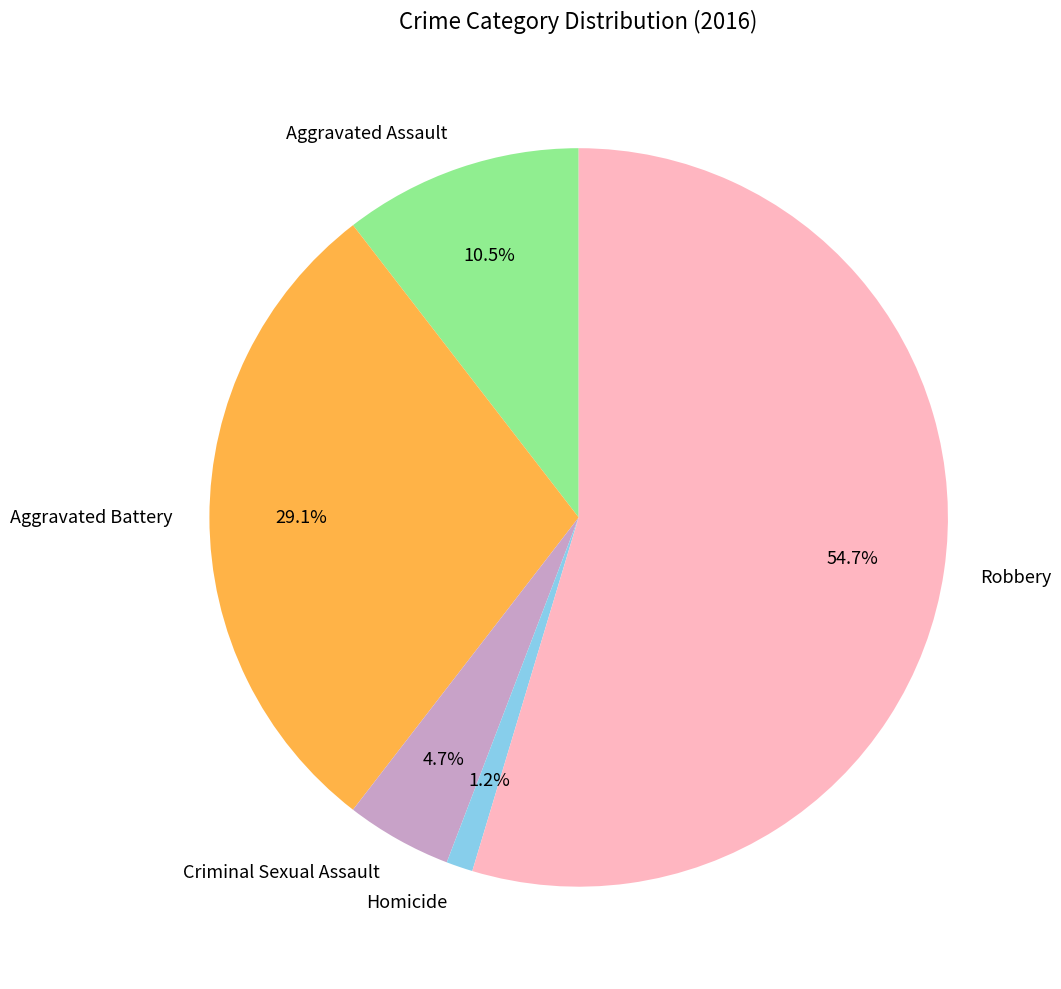

What portion of the pie excludes Criminal Sexual Assault?

95.3%